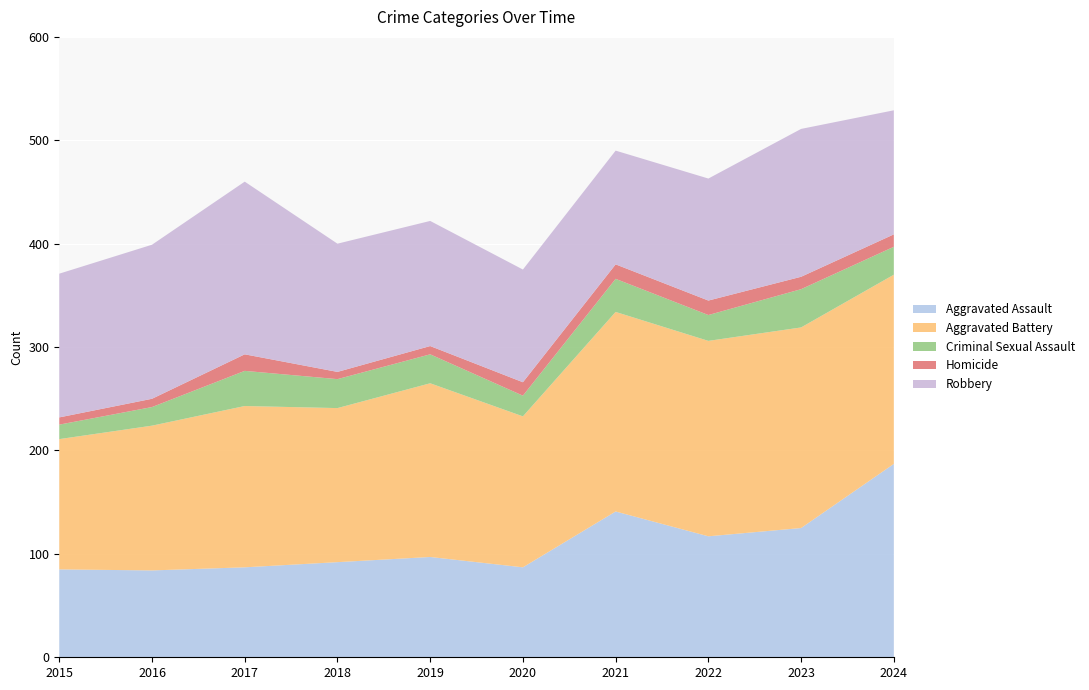

Reading left to right, transcribe all the data shown in this chart.

Aggravated Assault: 85	84	87	92	97	87	141	117	125	187
Aggravated Battery: 126	140	156	149	168	146	193	189	194	183
Criminal Sexual Assault: 14	18	34	28	28	20	32	25	37	27
Homicide: 7	8	16	7	8	13	14	14	12	12
Robbery: 139	149	167	124	121	109	110	118	143	120